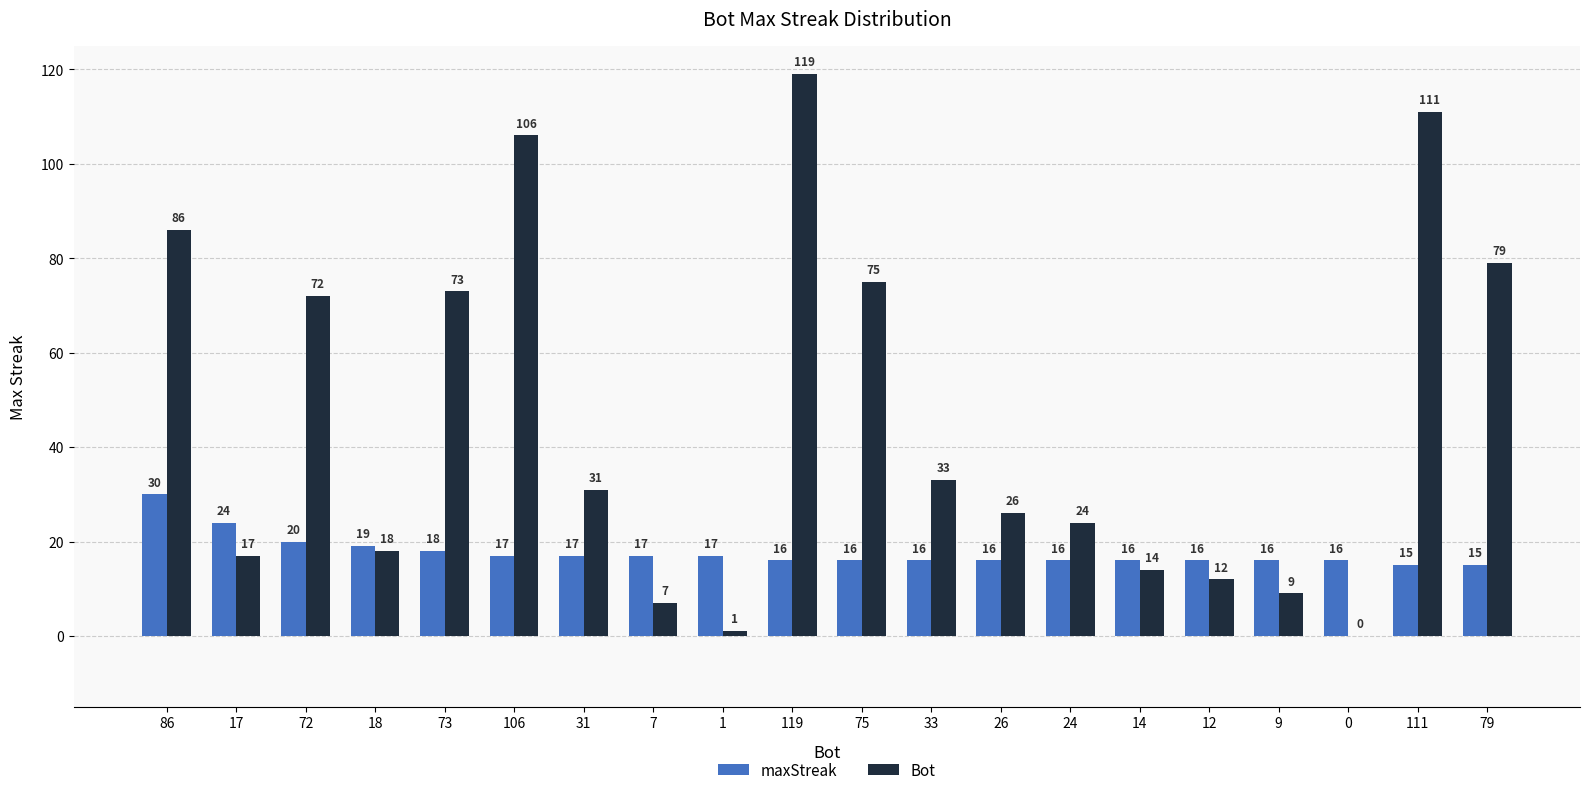

What is the total value across all series at 24?

40